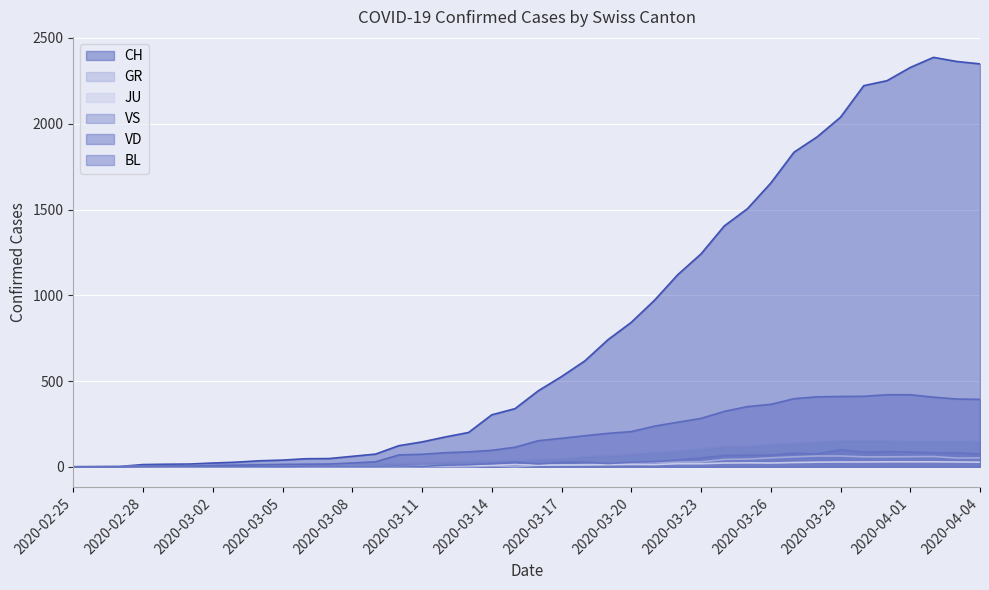

At how many categories does at least one series exceed 2182?

6